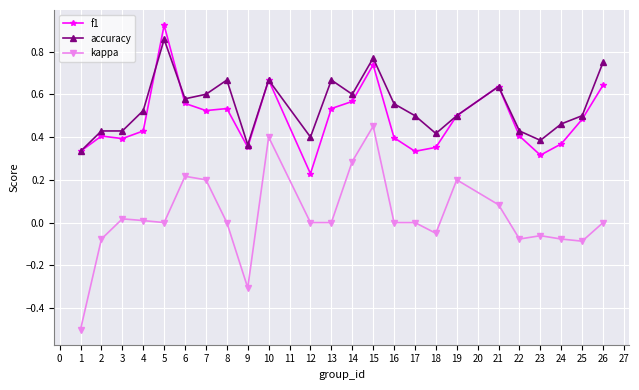

Is the value of accuracy at 6 greater than the value of kappa at 10?

Yes